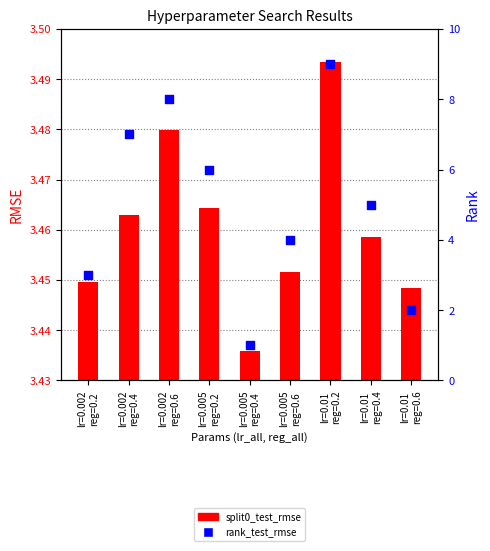

Which series reaches the maximum Y coordinate?

rank_test_rmse